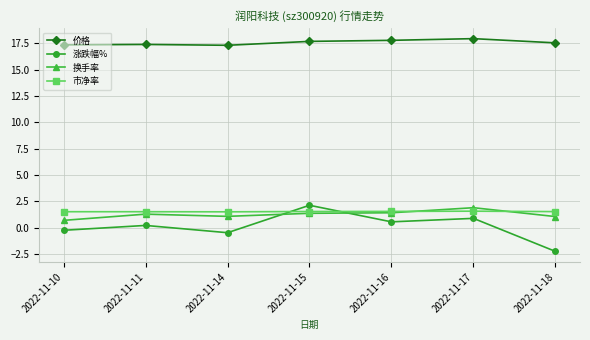

At how many categories does at least one series exceed 13?

7